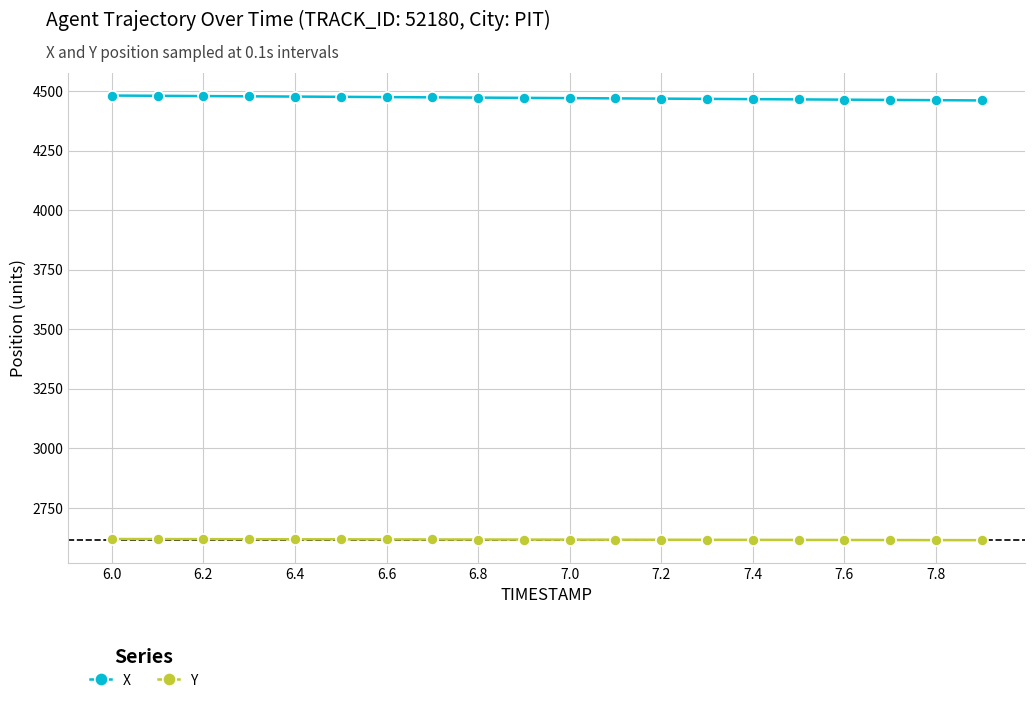

True or false: Y and X cross at least once.

False